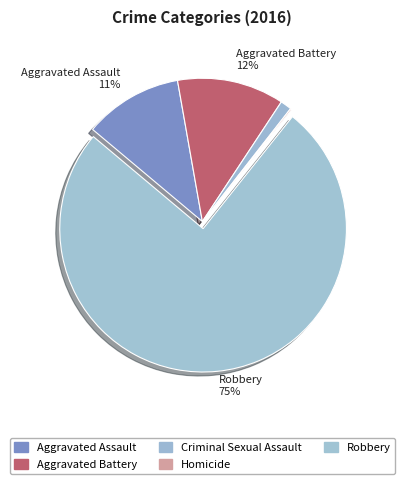

How many slices are in this pie chart?

5